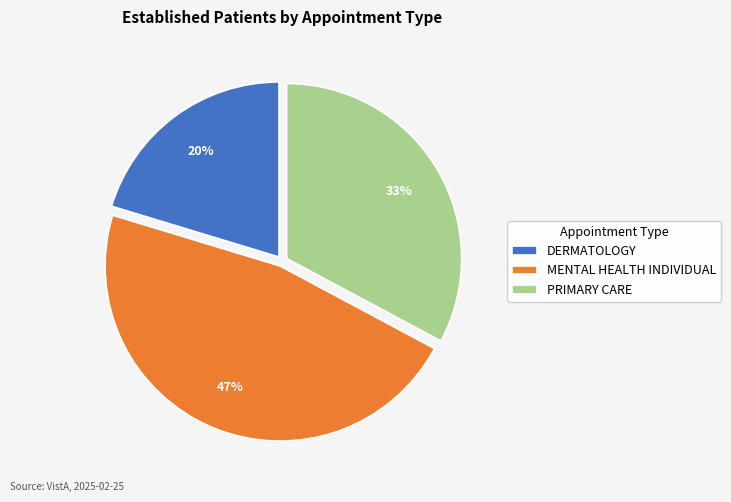

What is the ratio of the value at MENTAL HEALTH INDIVIDUAL to the value at PRIMARY CARE?

1.4